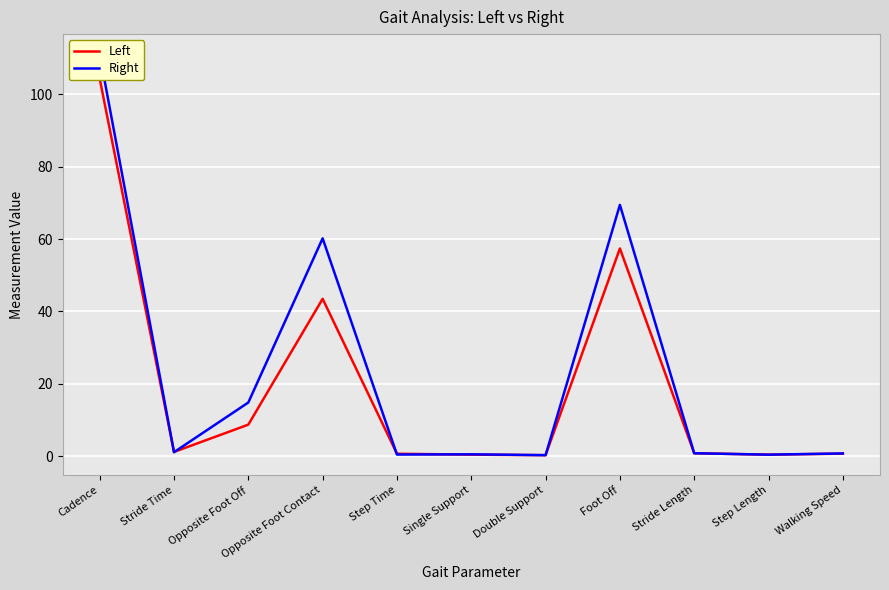

What is the label of the 11th point from the left?

Walking Speed